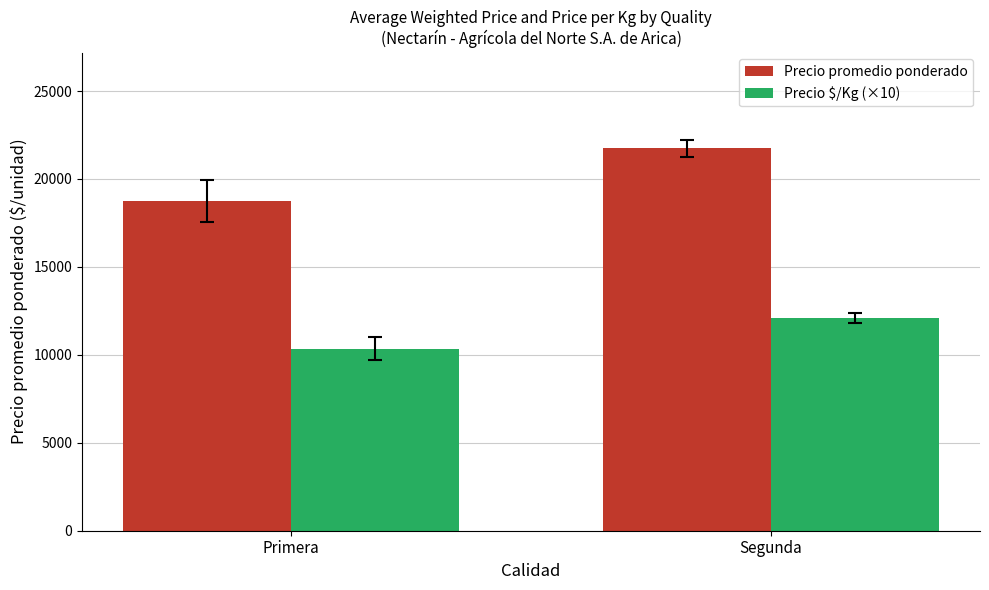

The Precio $/Kg (×10) series shows 12083.2 at Segunda. True or false?

True